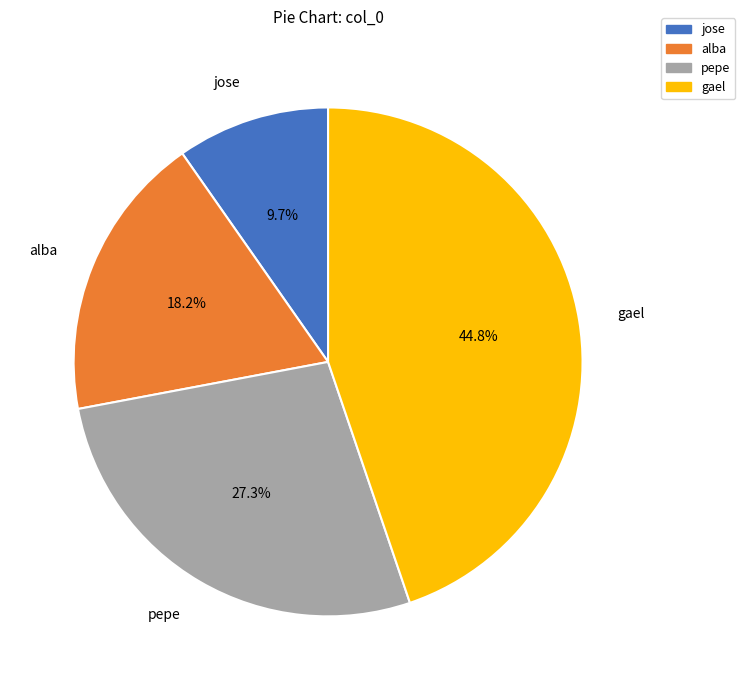

How many segments does this pie chart have?

4